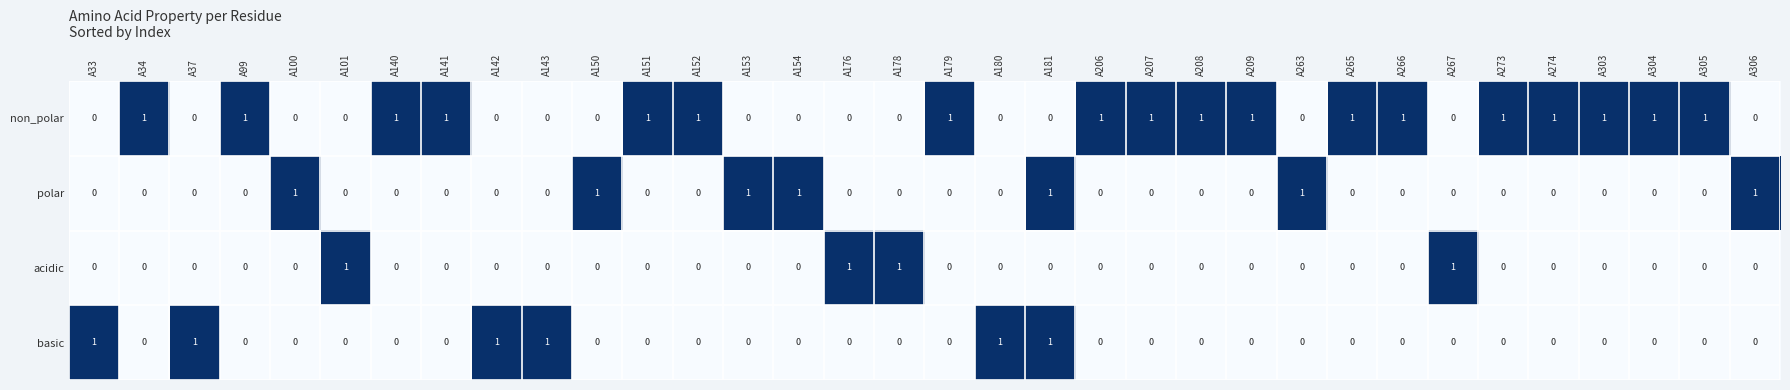

At which category is the sum across all series the highest?

A181